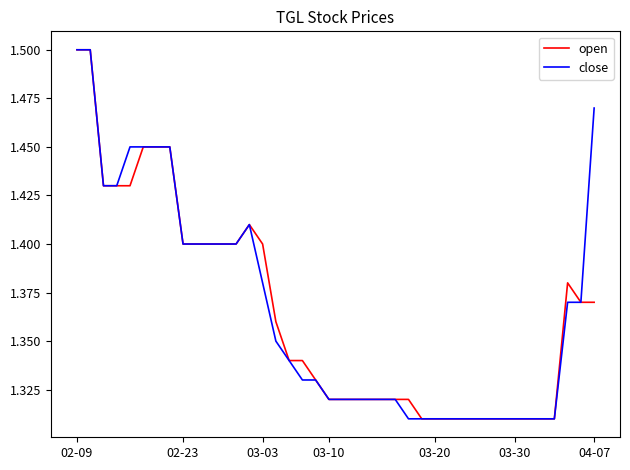

Count the number of data series in this chart.

2